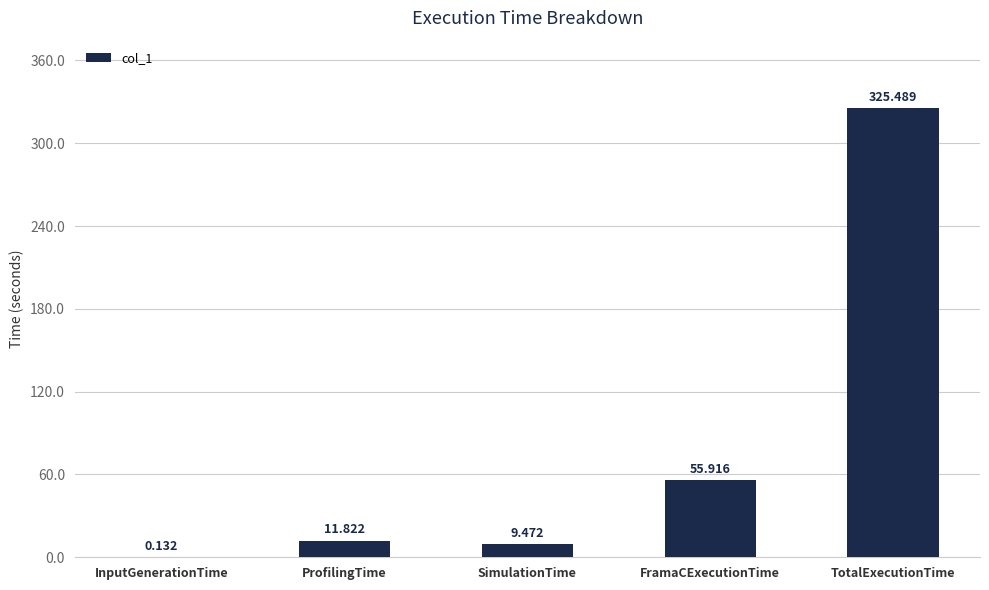

What is the change in value from ProfilingTime to SimulationTime?

-2.3